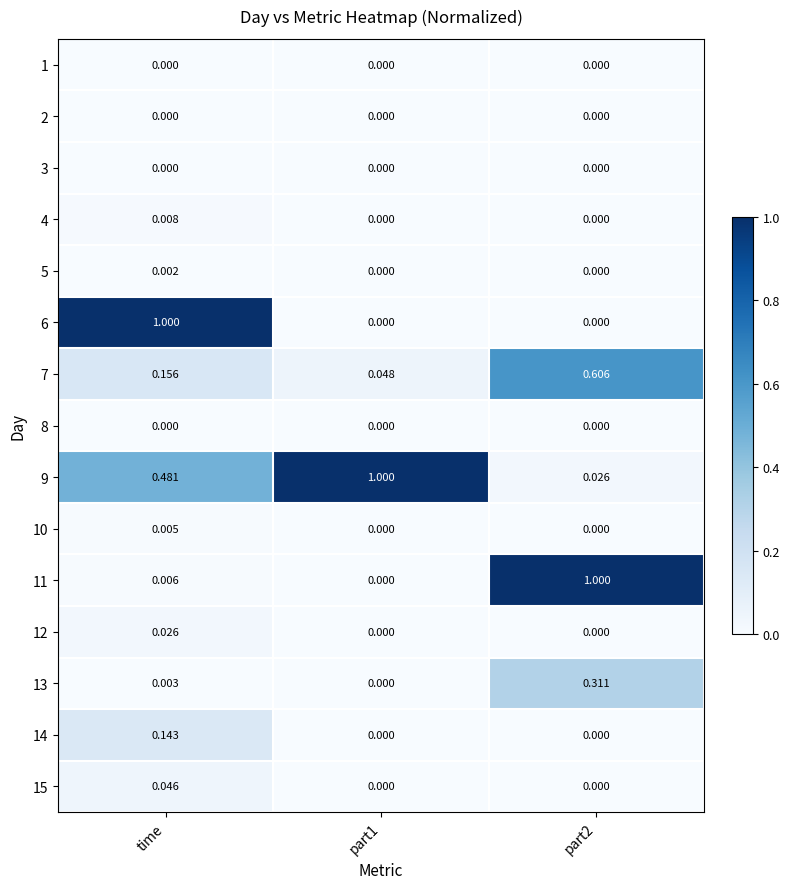

How many series are shown in this chart?

15